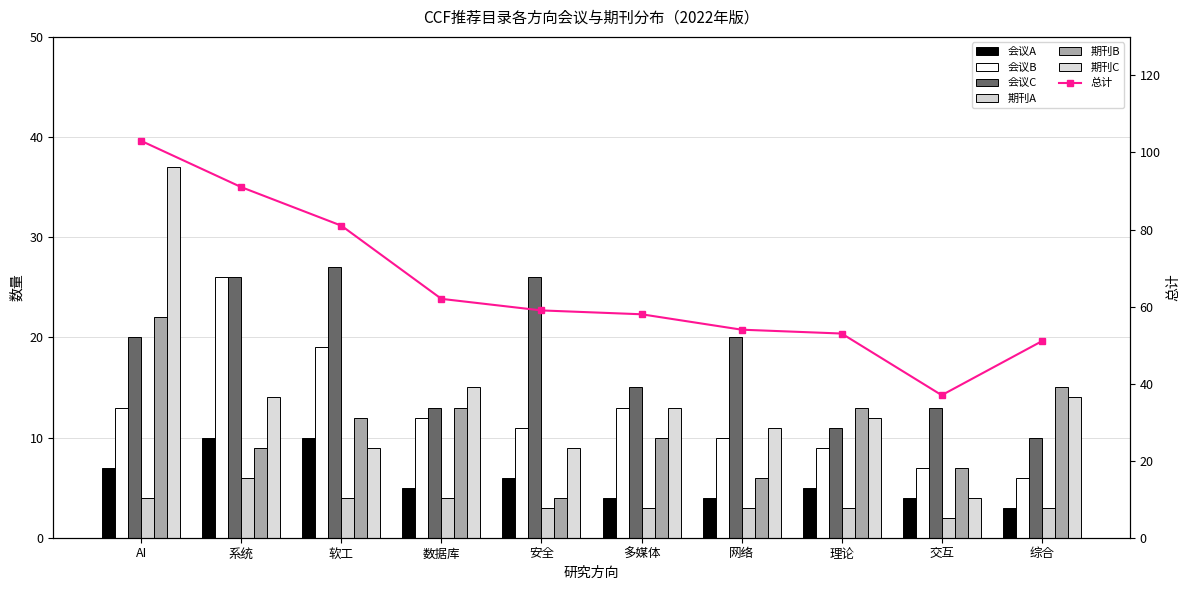

How many data points does each series have?

10